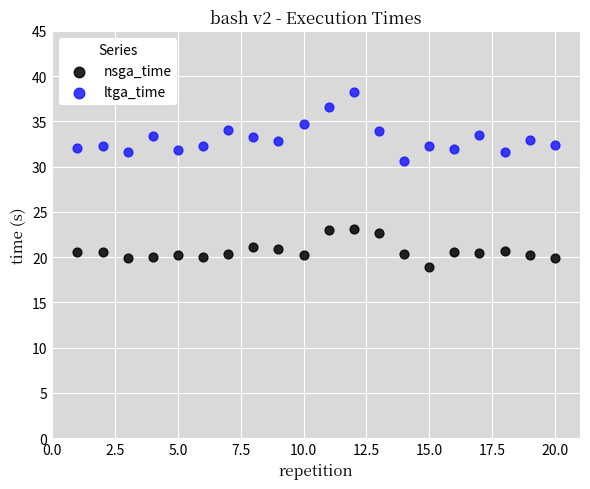

Across all series, what Y value is closest to 28?

30.6